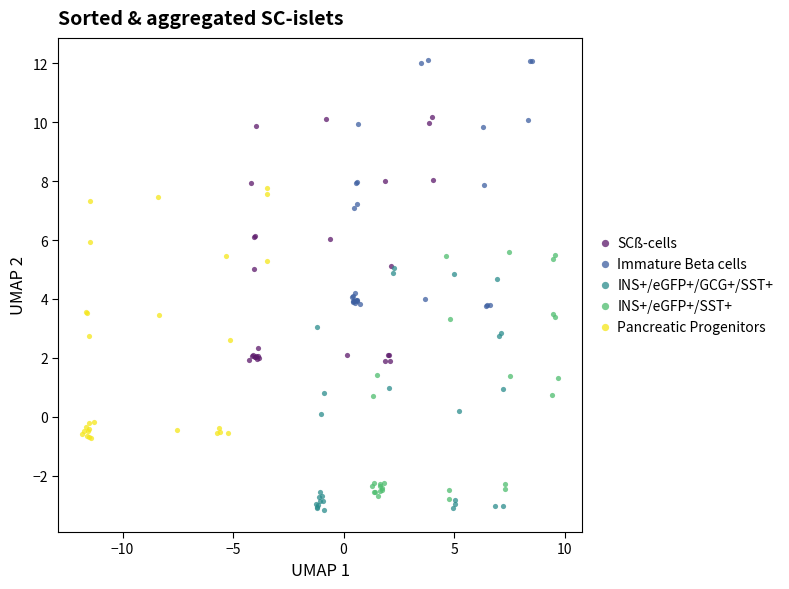

Which series reaches the maximum Y coordinate?

Immature Beta cells